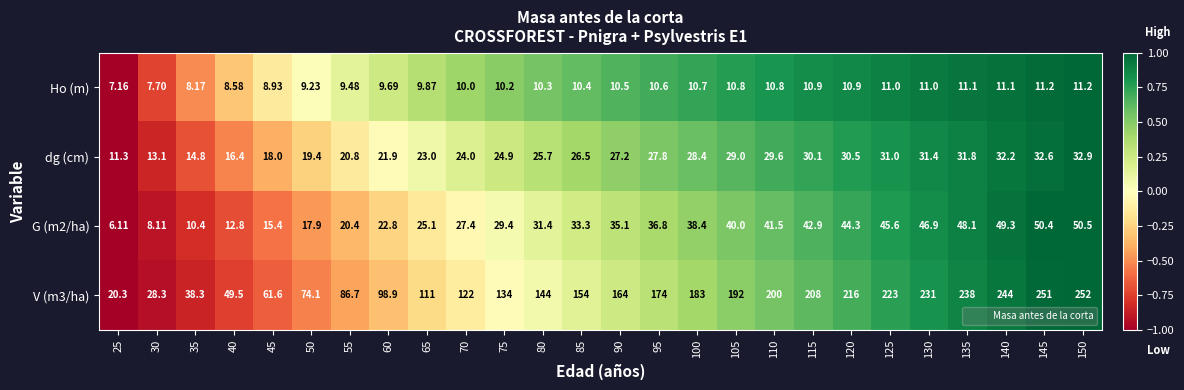

At which category is the sum across all series the highest?

150